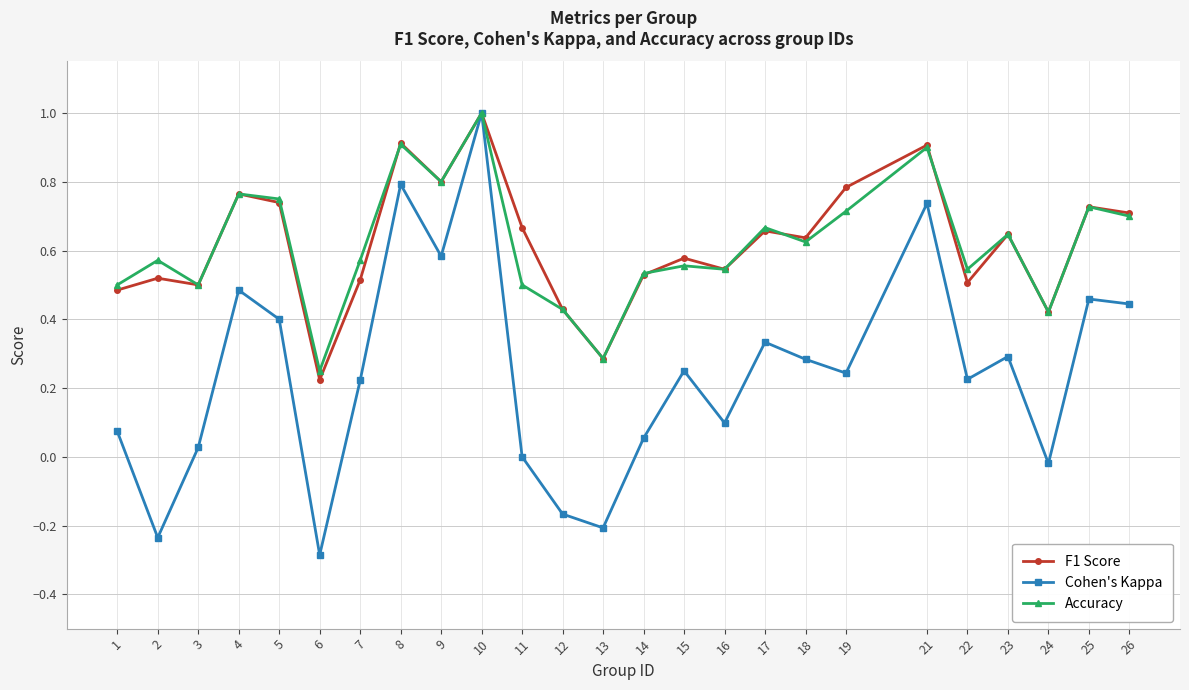

At how many categories does at least one series exceed 0?

25